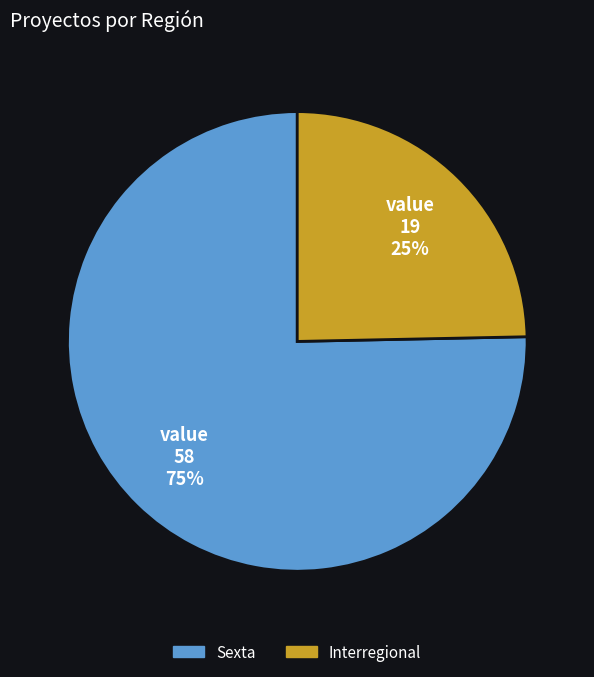

Which category has the smallest portion of the pie?

Interregional